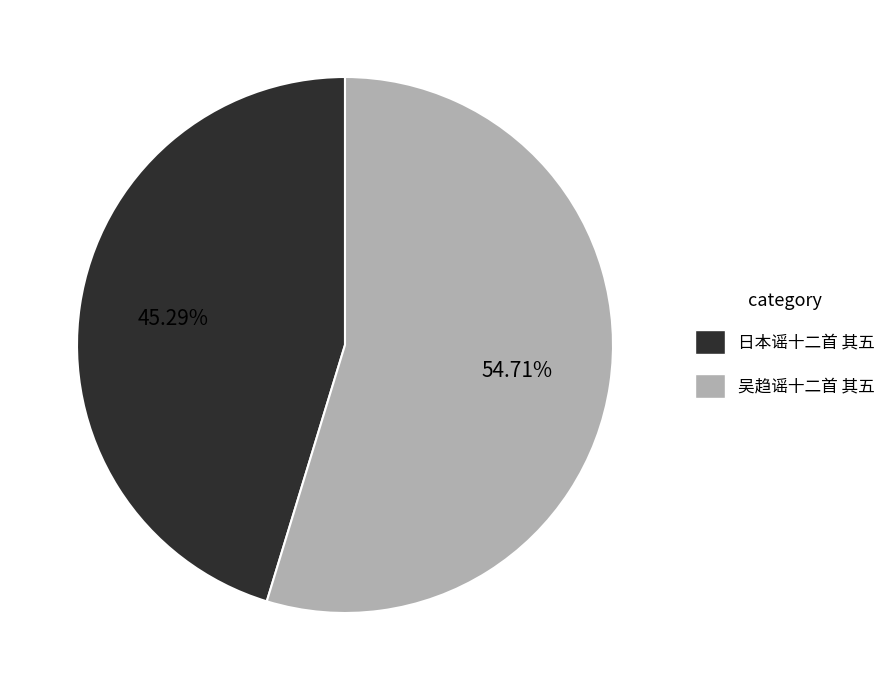

Do 吴趋谣十二首 其五 and 日本谣十二首 其五 together represent more than half of the pie?

Yes